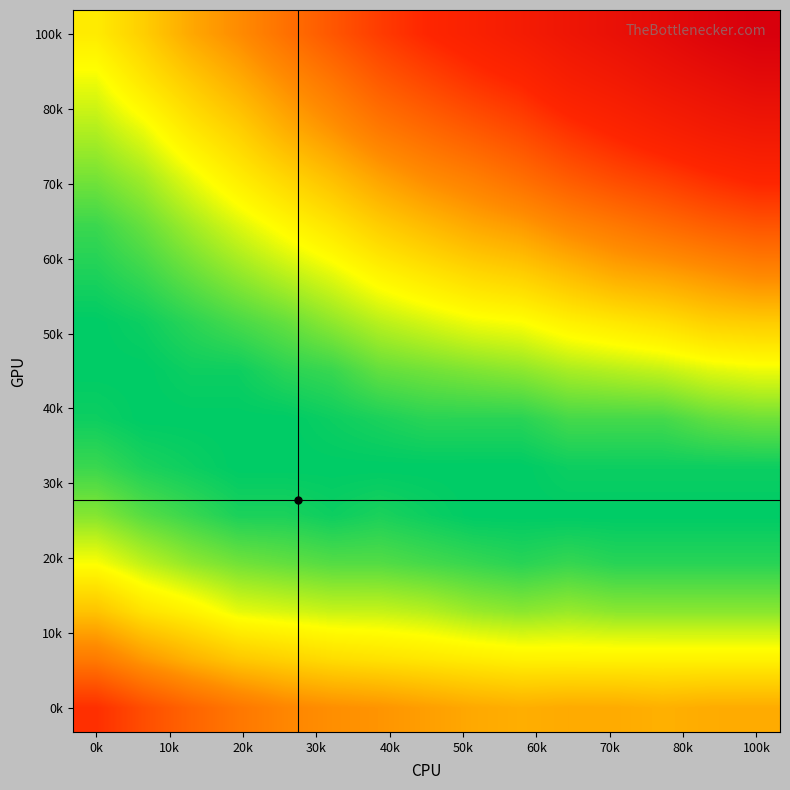

At how many categories does at least one series exceed 0?

15